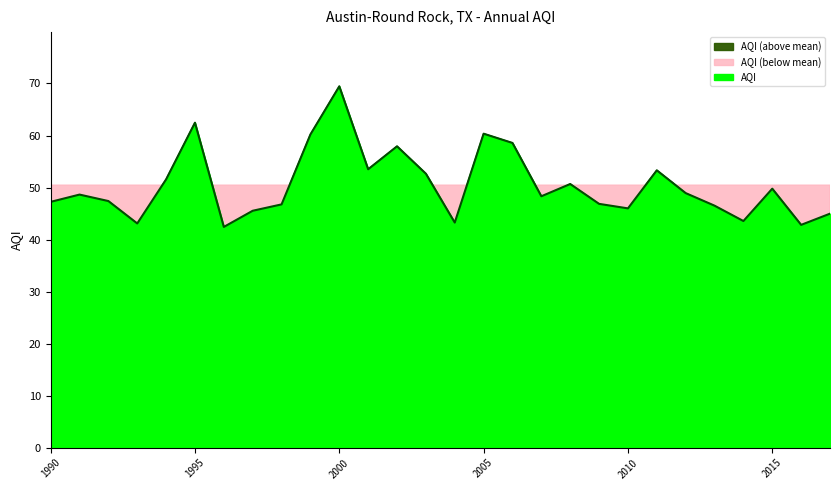

Which category has the highest value across all series?

2000